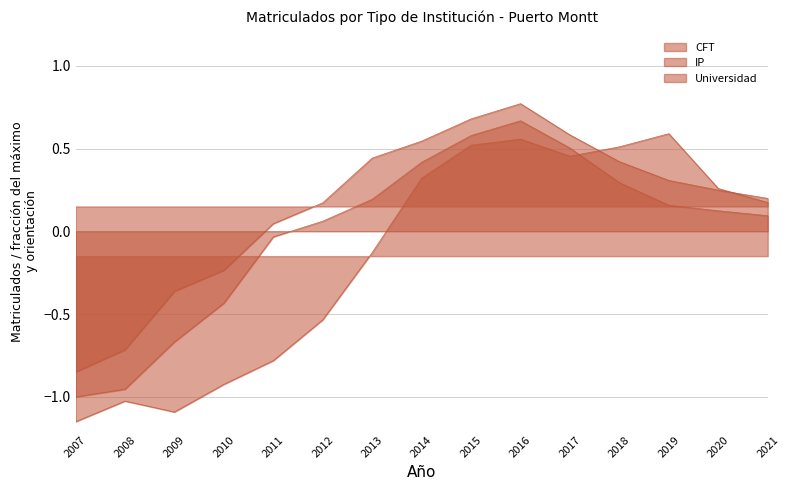

Rank the series by their average value, from lowest to highest.

CFT, IP, Universidad